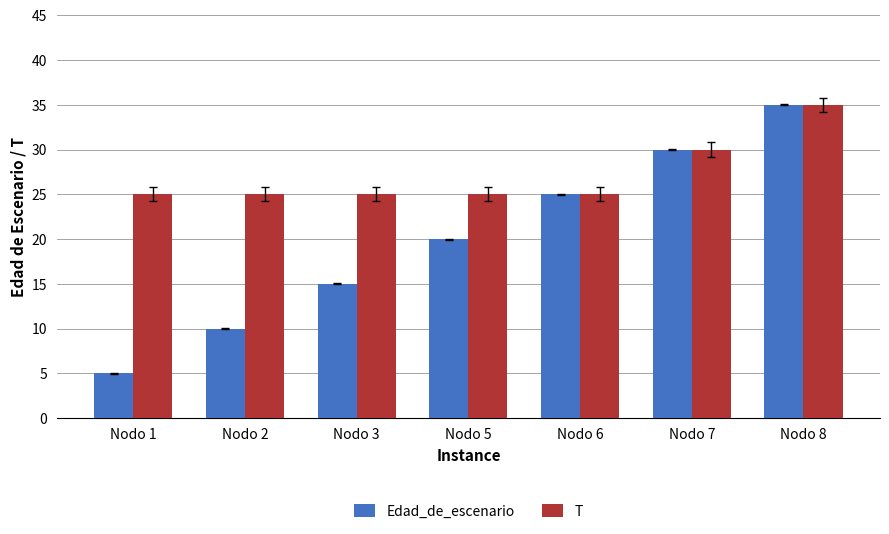

What is the minimum value shown in the chart?

5